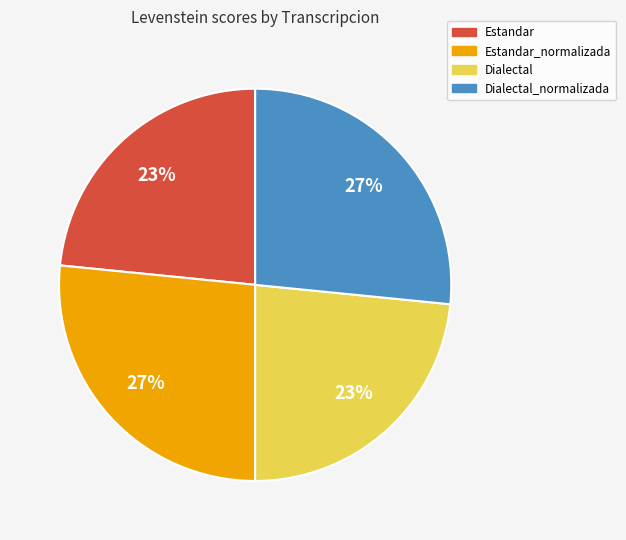

To the nearest percent, what is the average slice percentage?

25%